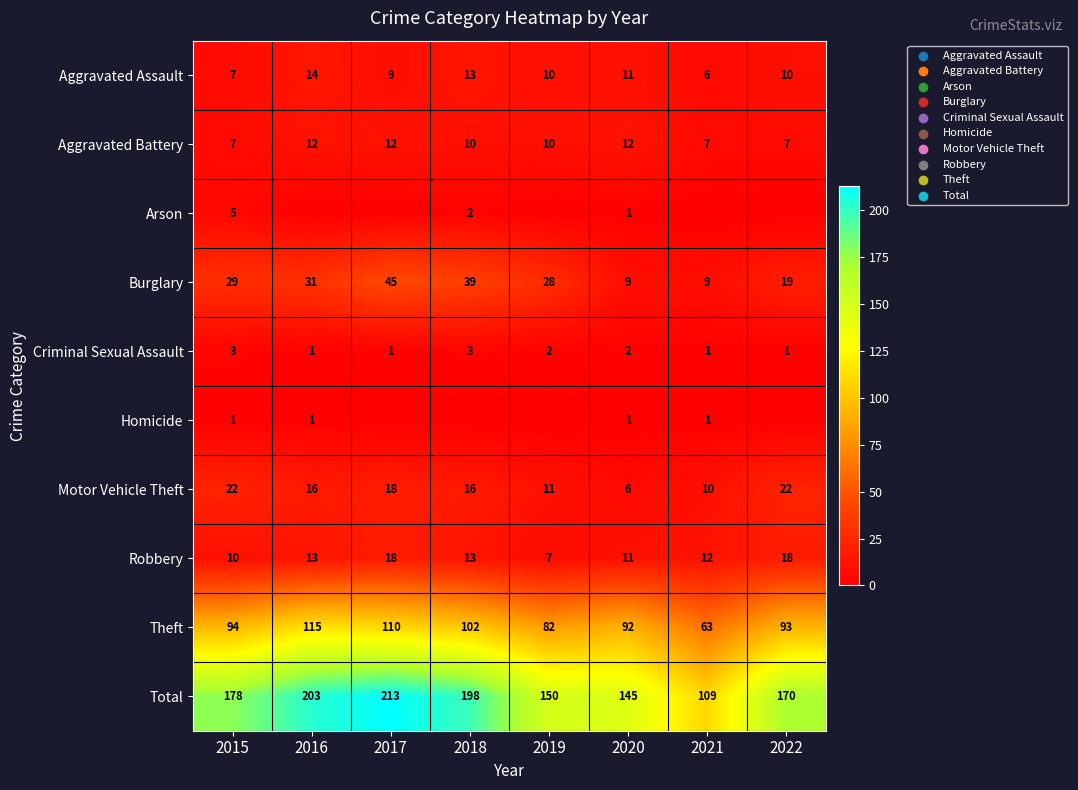

What is the difference between the highest and lowest values at 2019?

150